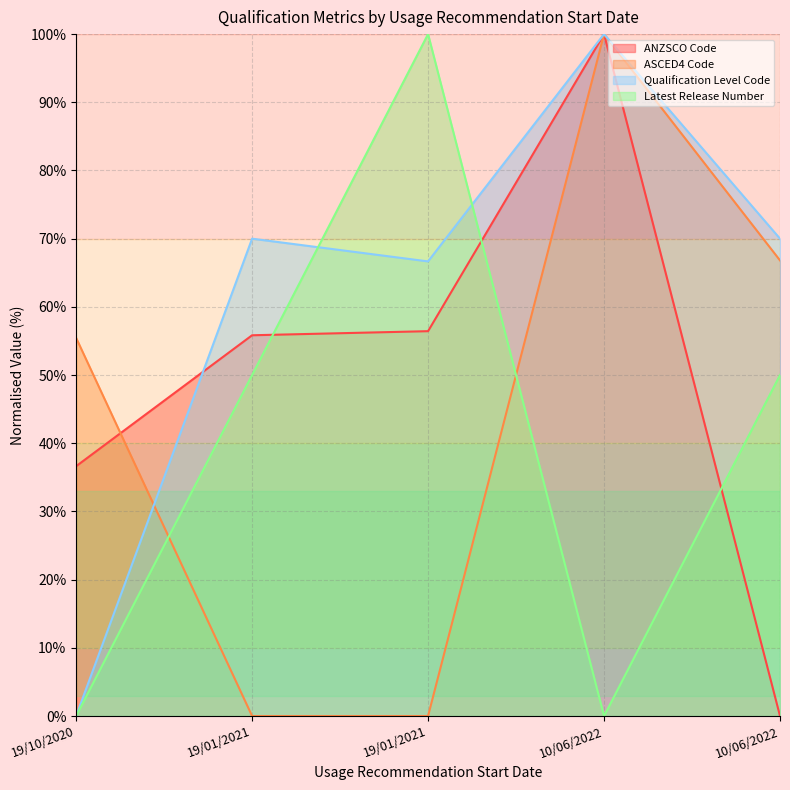

True or false: Latest Release Number and ANZSCO Code cross at least once.

True